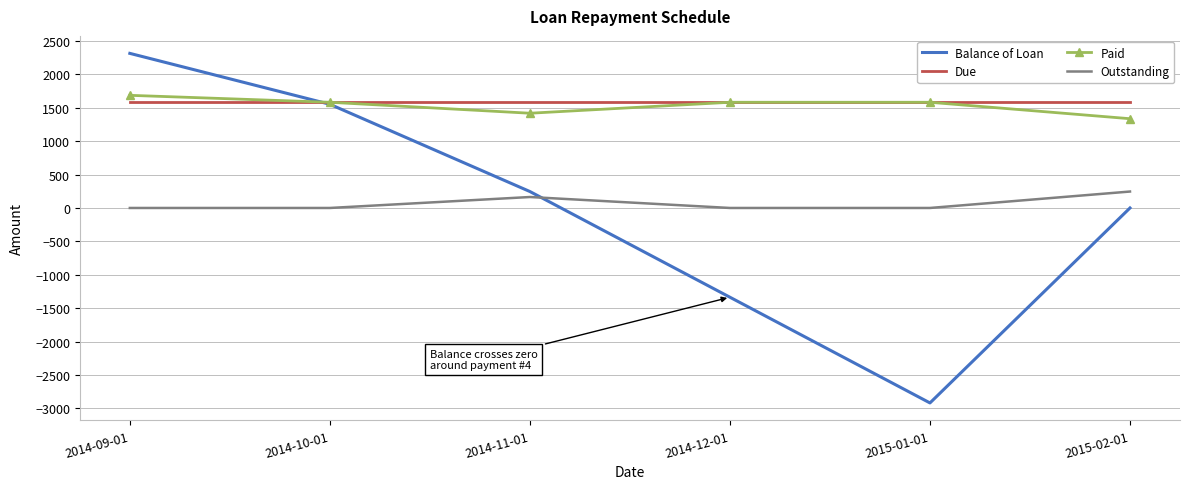

Between 2014-09-01 and 2014-10-01, which series saw the biggest shift?

Balance of Loan